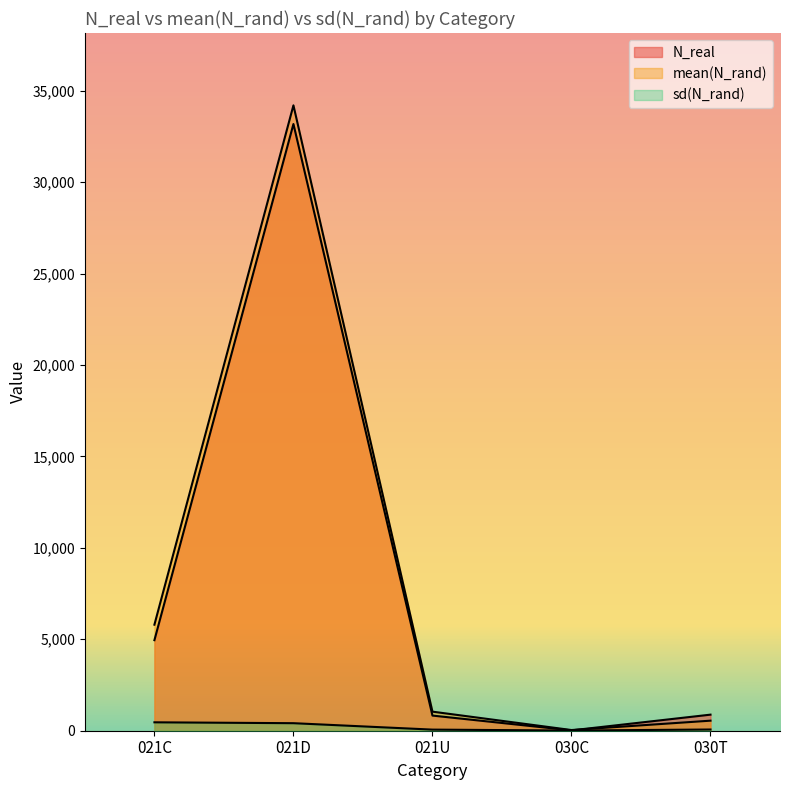

List the labels in order of sd(N_rand) value, smallest first.

030C, 021U, 030T, 021D, 021C